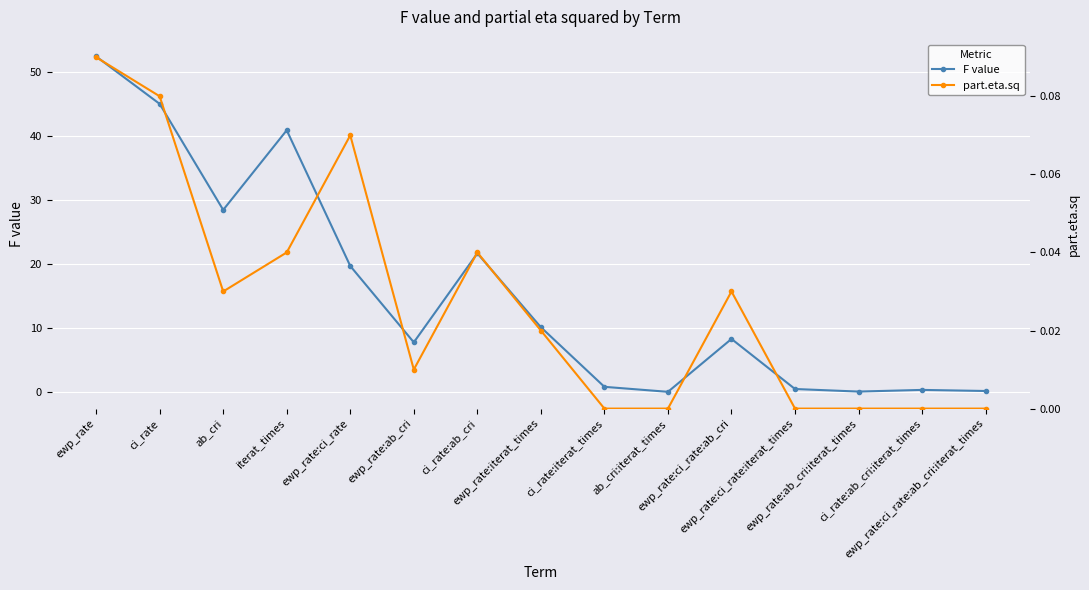

Where is the first local minimum for F value?

ab_cri